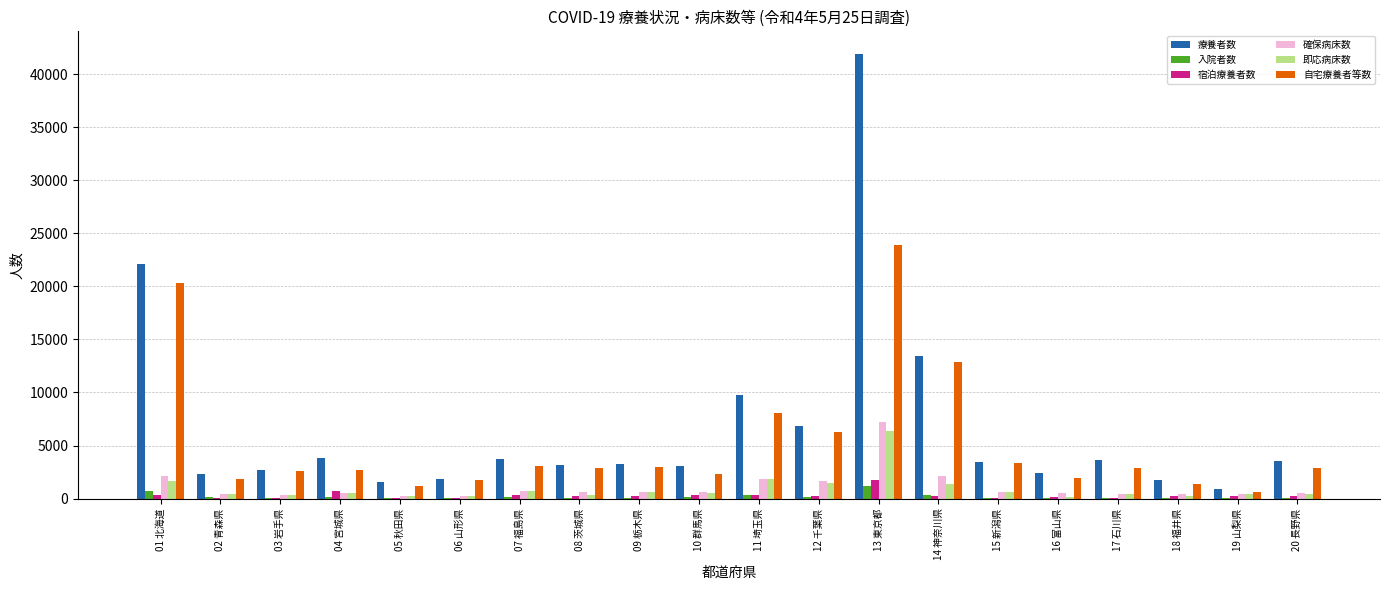

Which label corresponds to the largest value in the chart?

13 東京都